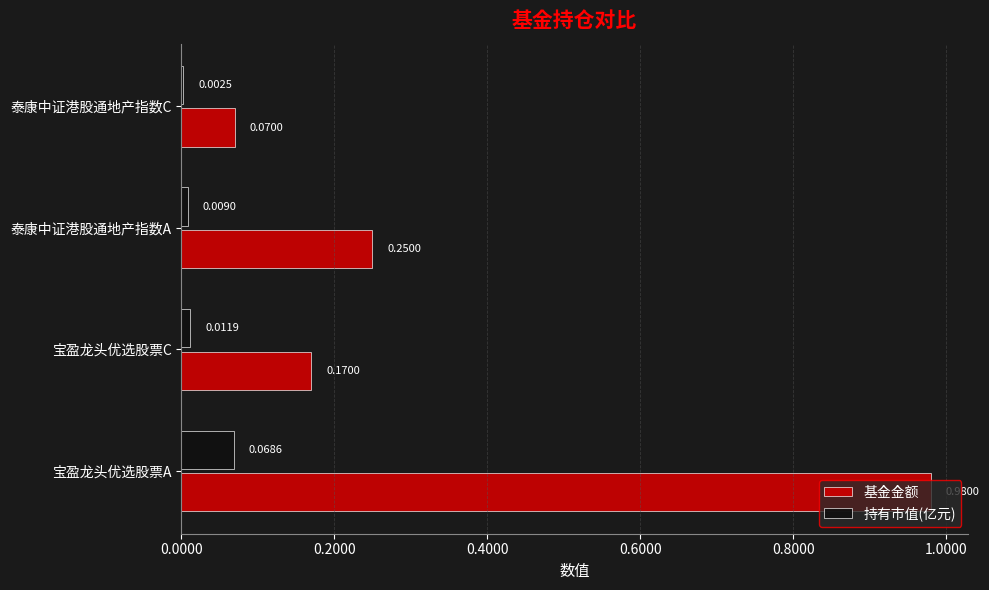

Is the value of 持有市值(亿元) at 泰康中证港股通地产指数A greater than the value of 基金金额 at 宝盈龙头优选股票C?

No